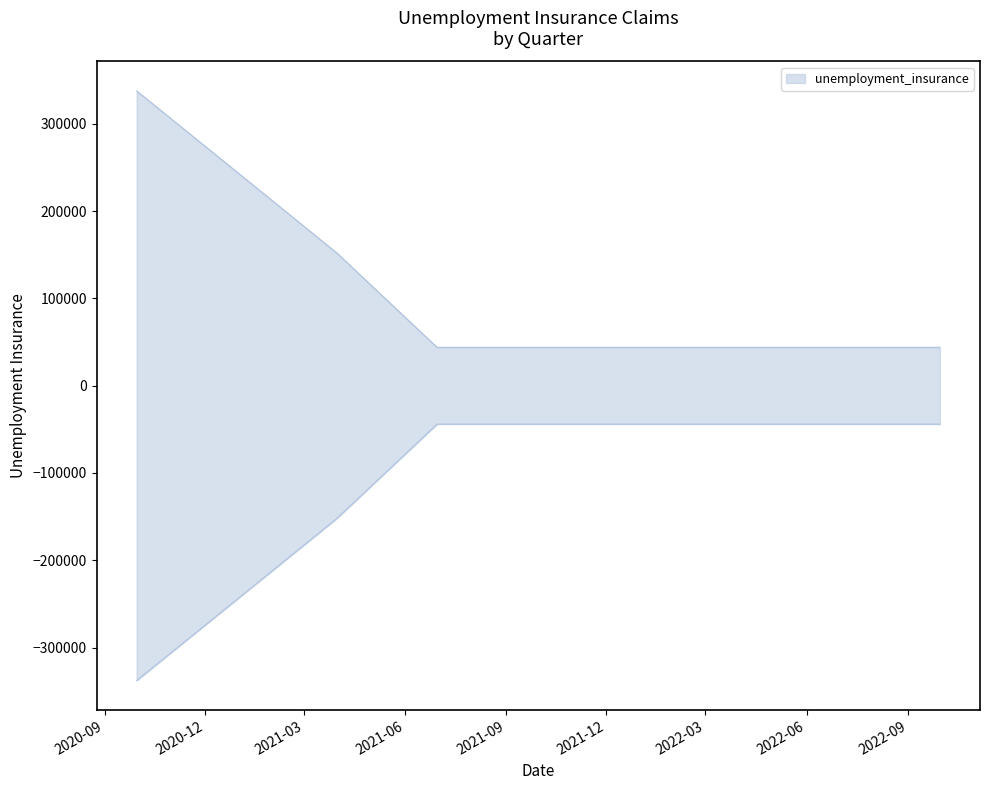

Reading left to right, transcribe all the data shown in this chart.

337800	244000	152000	44000	44000	44000	44000	44000	44000